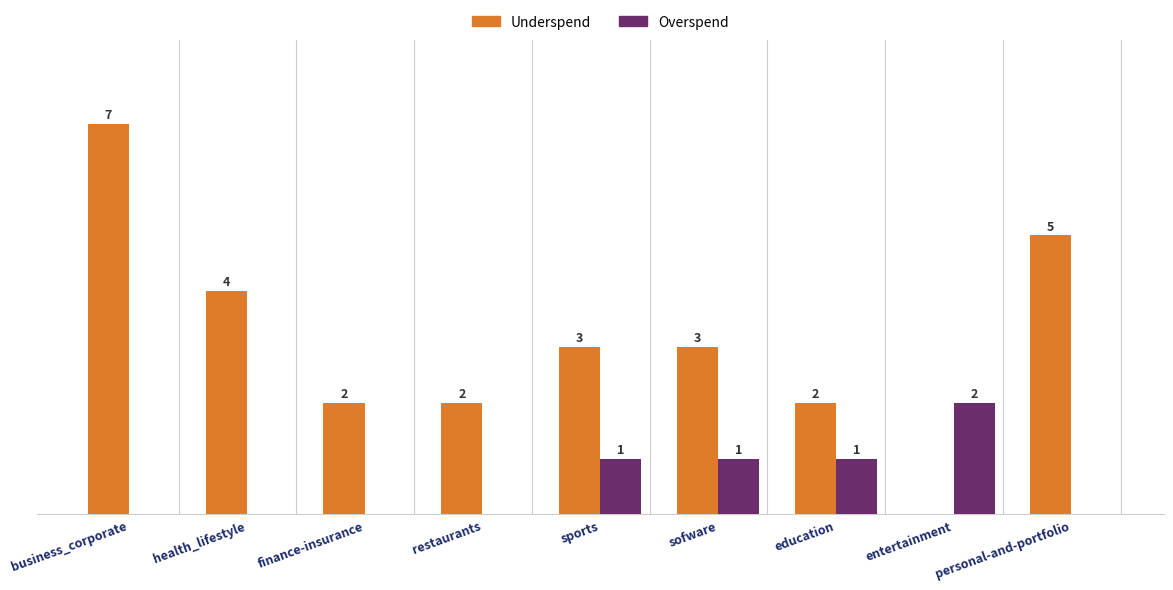

At which category is the sum across all series the highest?

business_corporate